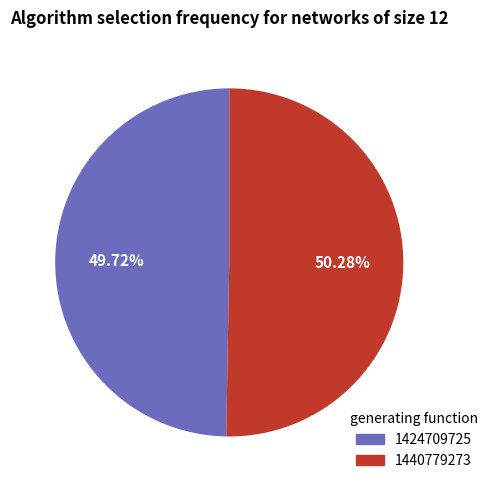

How many segments does this pie chart have?

2